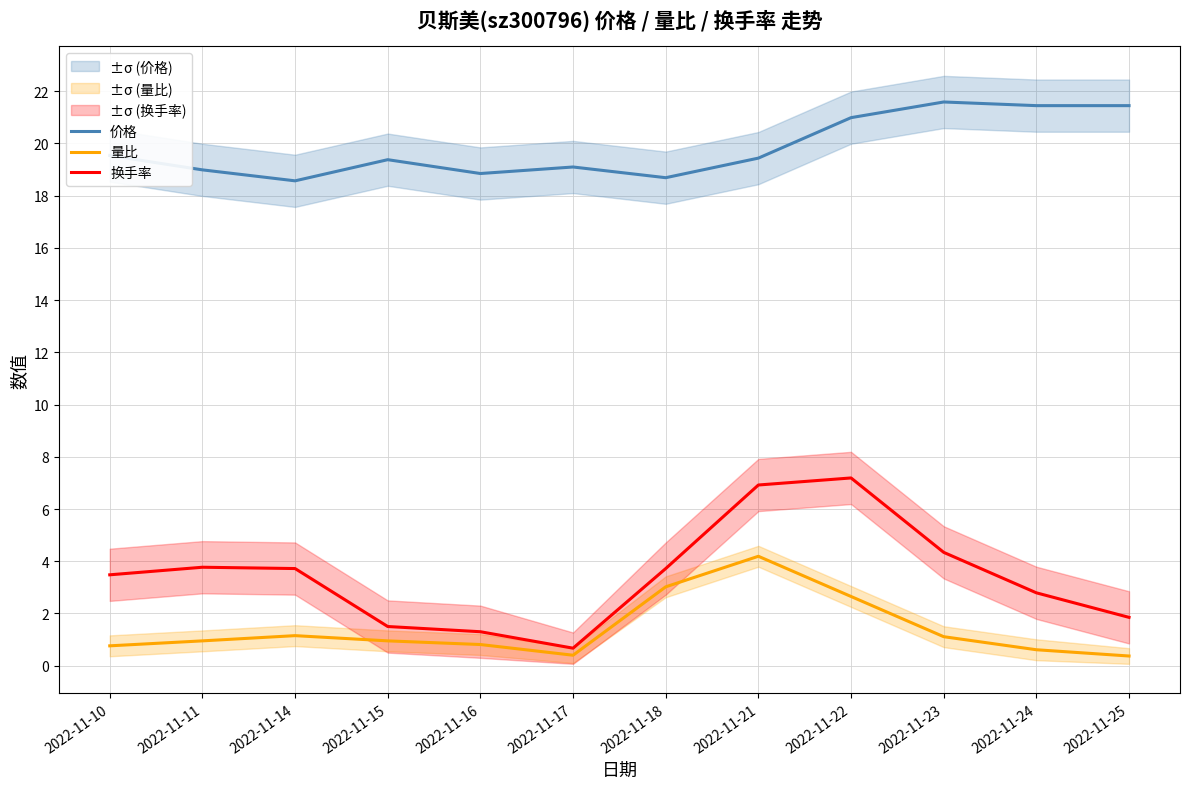

Reading left to right, what are all the values shown in this chart?

价格: 19.5	19.0	18.6	19.4	18.9	19.1	18.7	19.4	21.0	21.6	21.4	21.4
量比: 0.8	0.9	1.1	0.9	0.8	0.4	3.0	4.2	2.6	1.1	0.6	0.4
换手率: 3.5	3.8	3.7	1.5	1.3	0.7	3.7	6.9	7.2	4.3	2.8	1.9